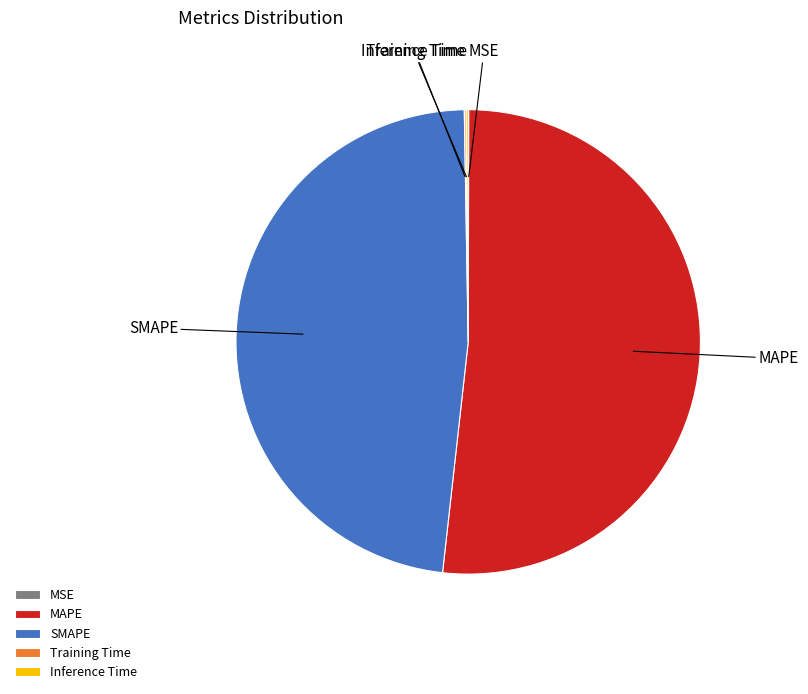

What is the largest slice in the pie chart?

MAPE